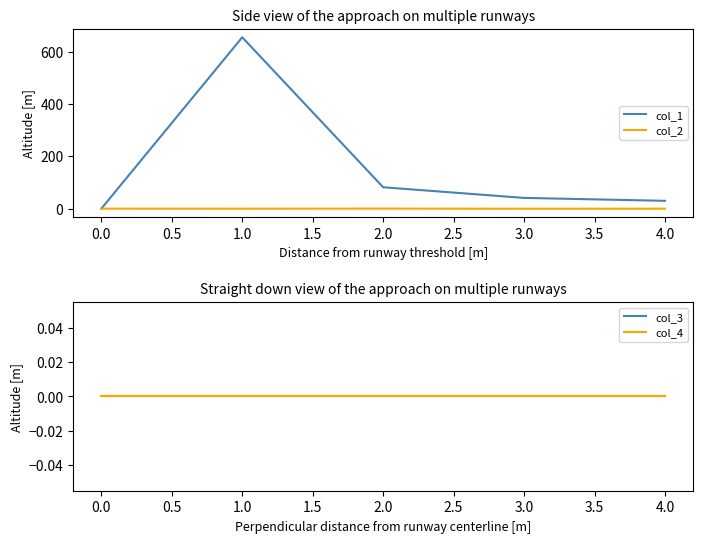

True or false: col_1 has a value of 0.0 at 0.0.

True